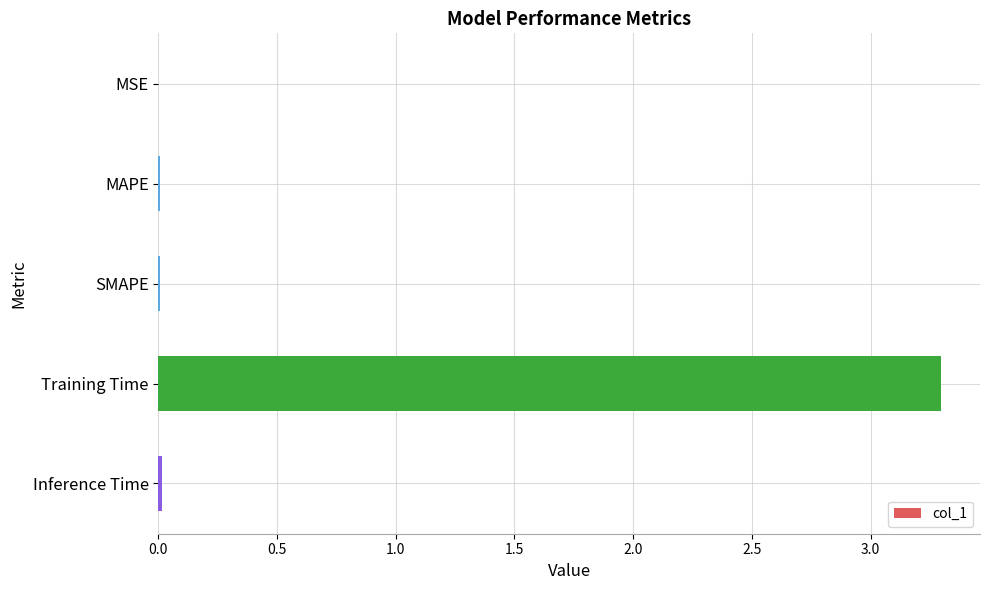

What is the sum of all values?

3.3